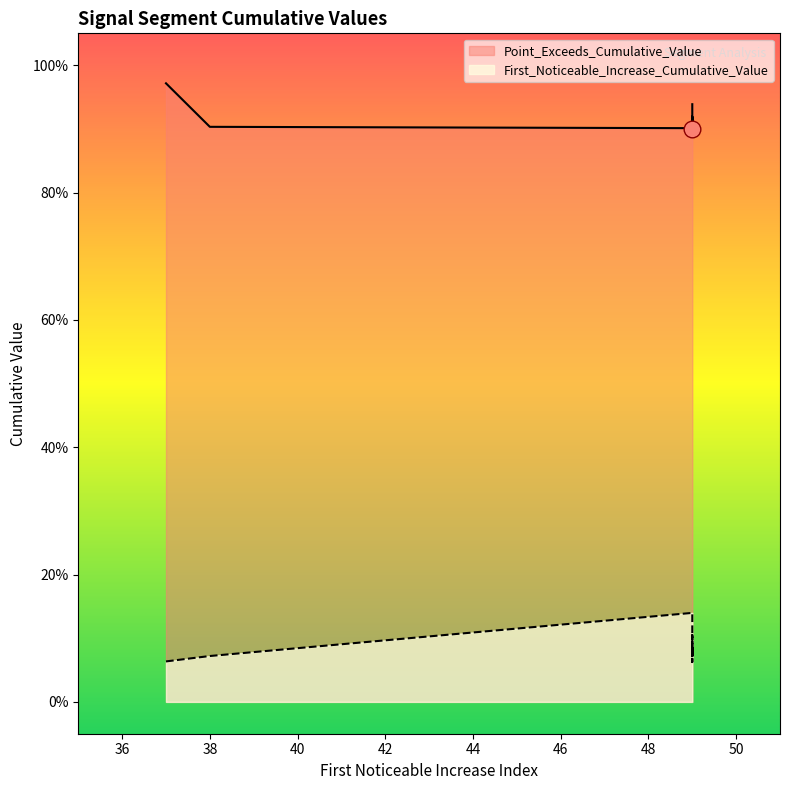

How many series are shown in this chart?

2